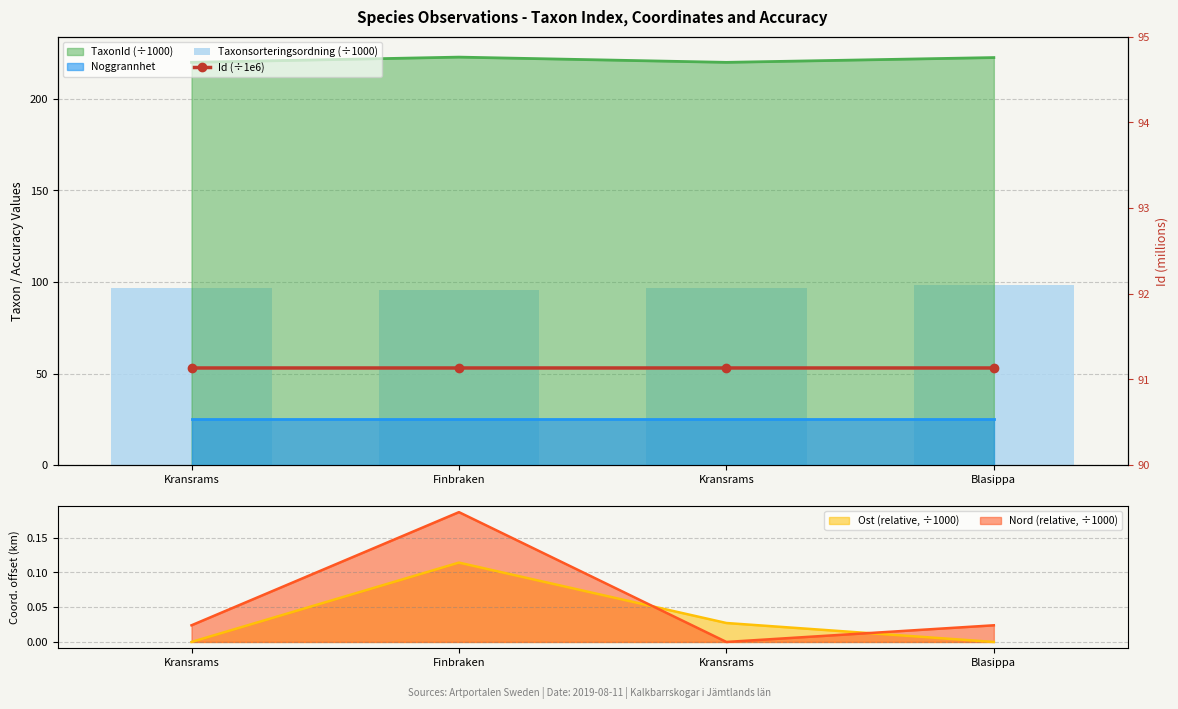

Is it true that Id (÷1e6) equals 138.6 at Finbraken?

False